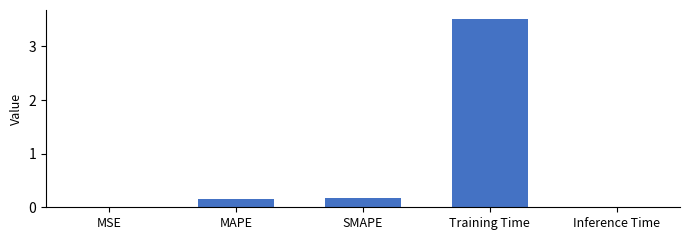

What is the difference between the values at MAPE and Training Time?

3.3